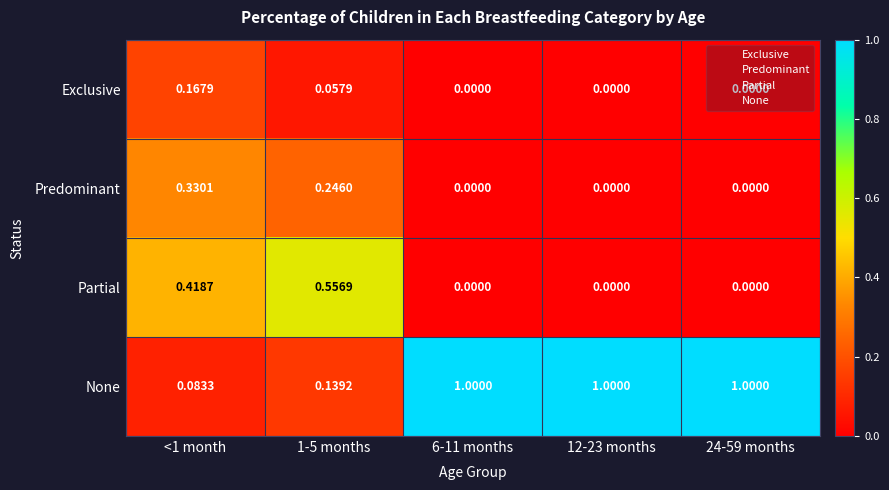

Is the value of None at 12-23 months greater than the value of Predominant at 6-11 months?

Yes